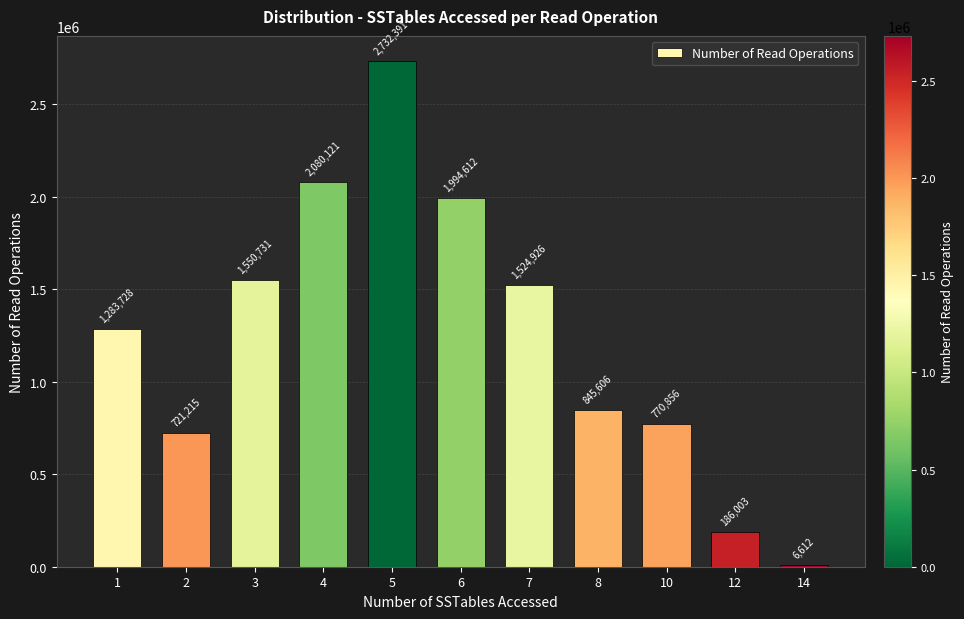

Reading left to right, transcribe all the data shown in this chart.

1283728	721215	1550731	2080121	2732391	1994612	1524926	845606	770856	186003	6612